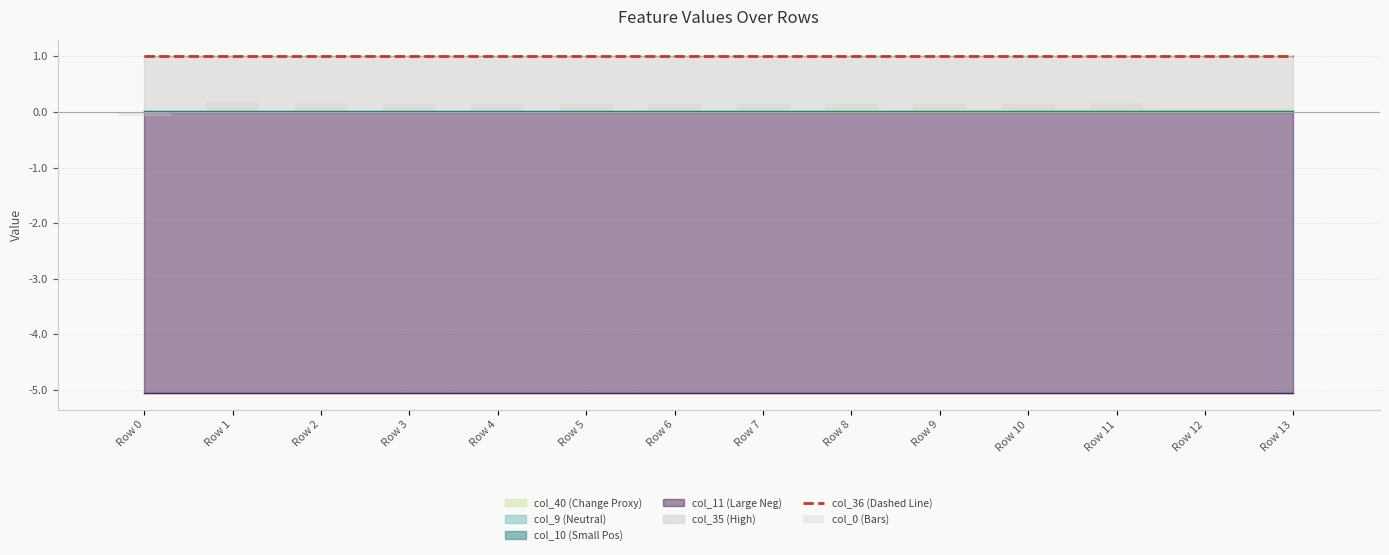

Which label corresponds to the largest value in the chart?

Row 0